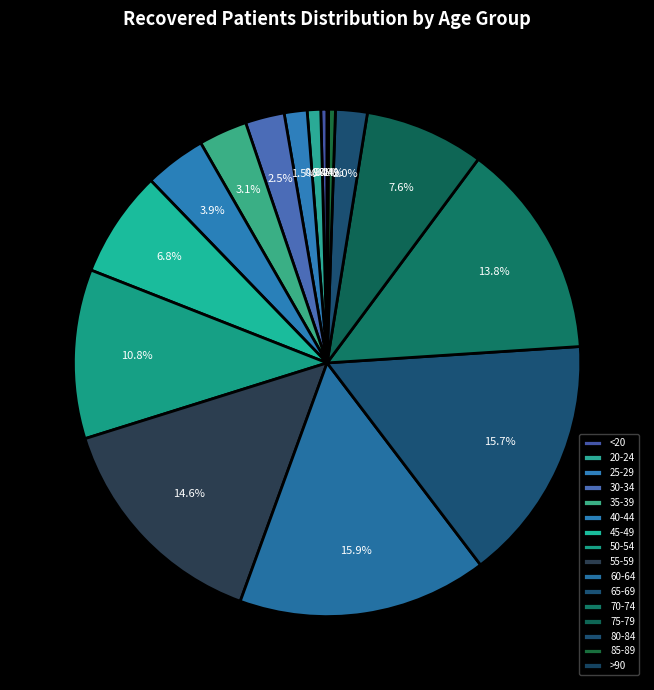

What portion of the pie excludes 75-79?

92.4%